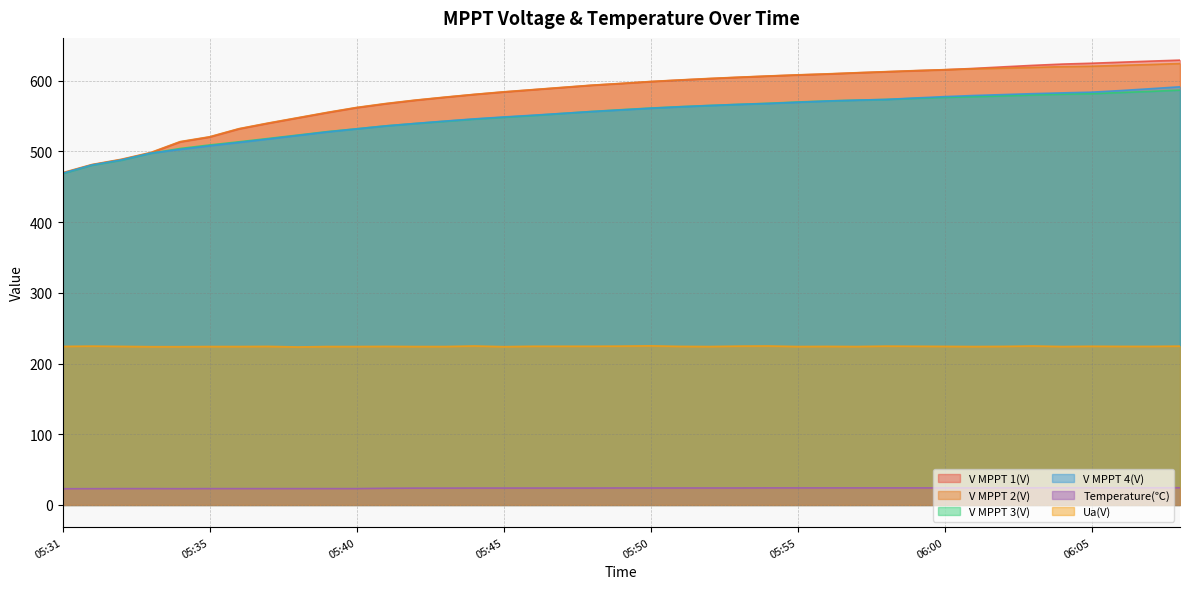

Between 06:06 and 05:34, which is larger?

06:06